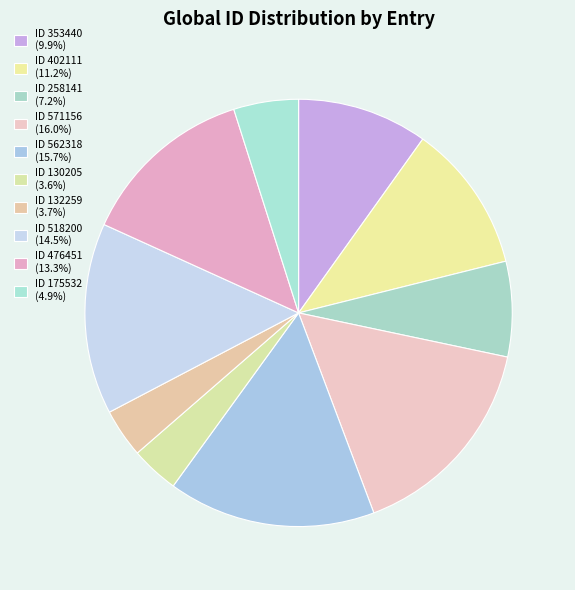

How many segments does this pie chart have?

10